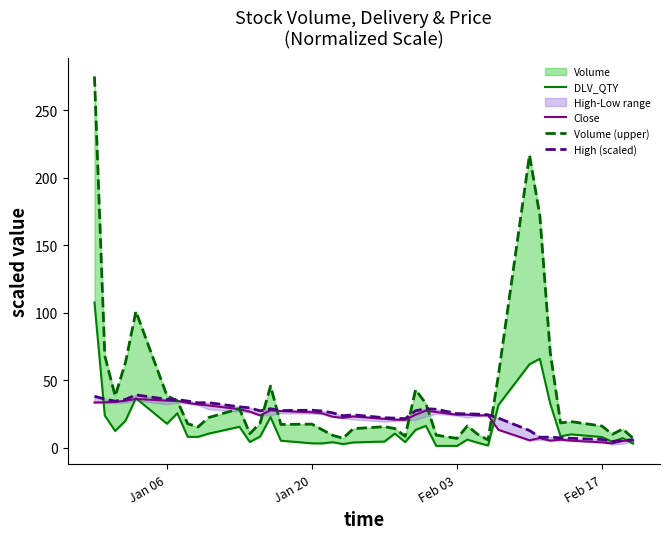

The value of Close at 37 is 5.1. True or false?

False